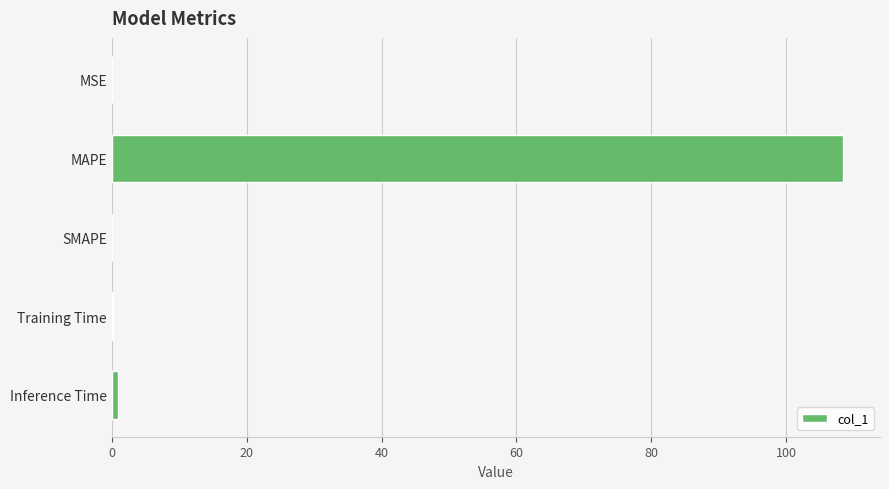

Count the number of data series in this chart.

1